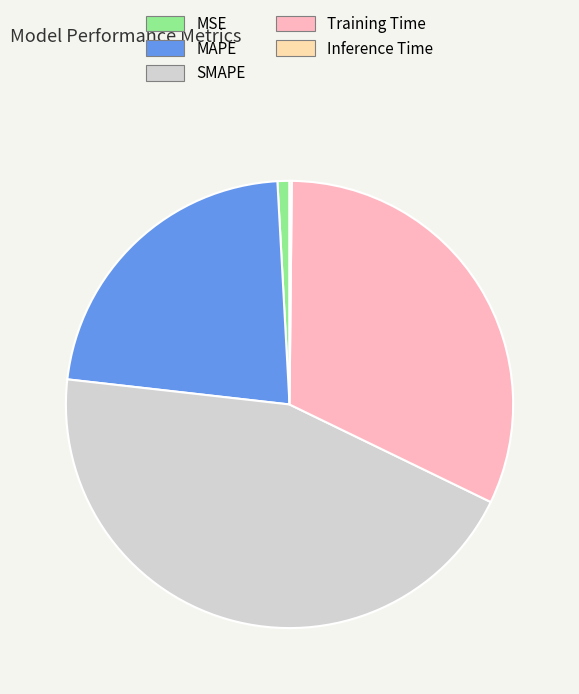

Is there a majority slice in this chart?

No